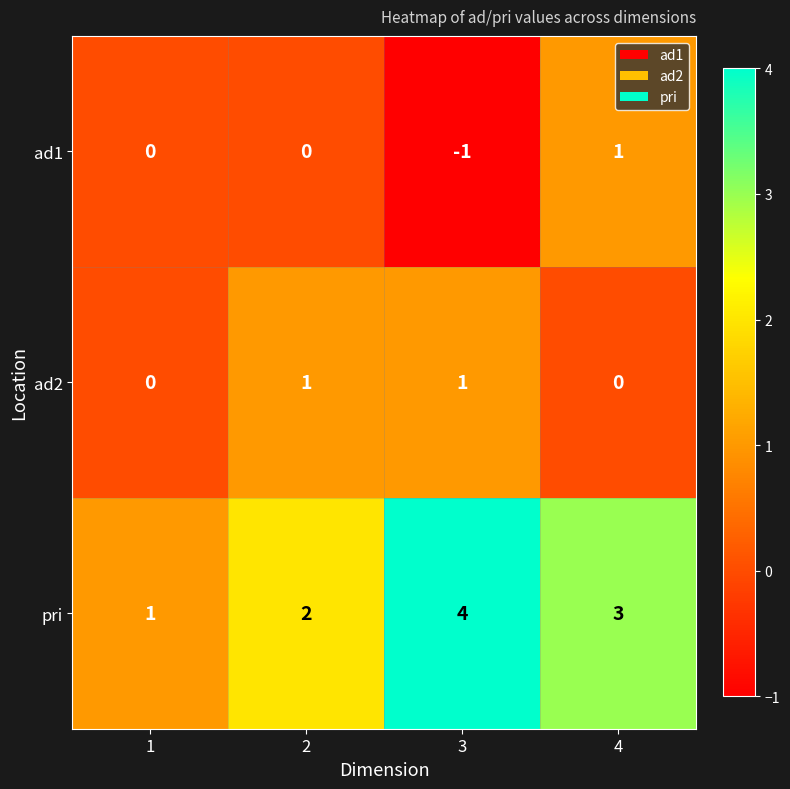

What is the spread (max minus min) of values at 1?

1